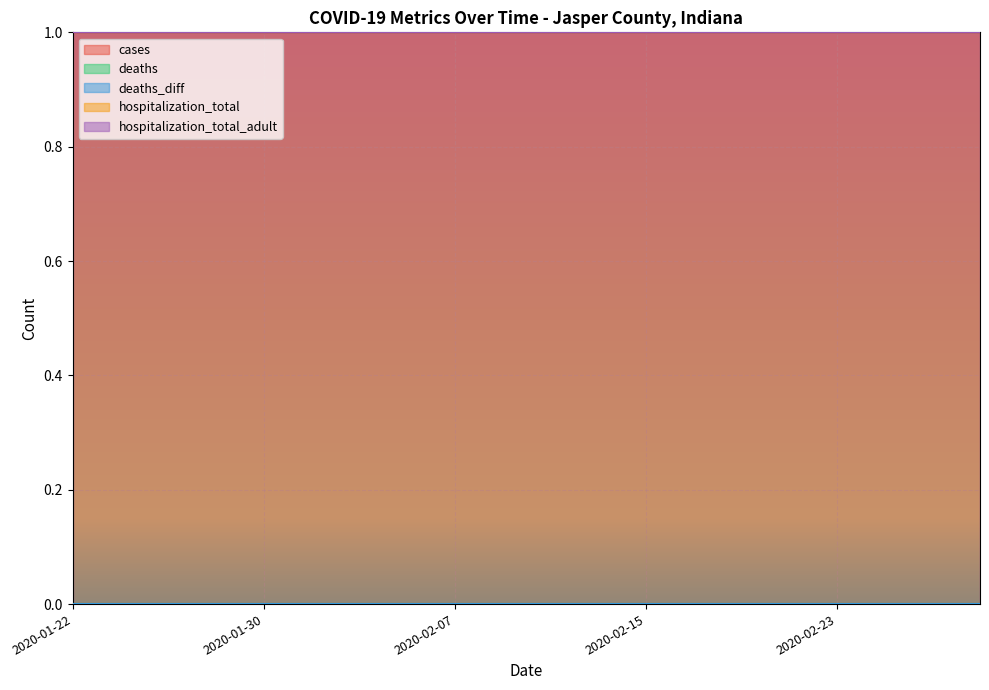

What is the difference between the highest and lowest values at 2020-02-17?

1